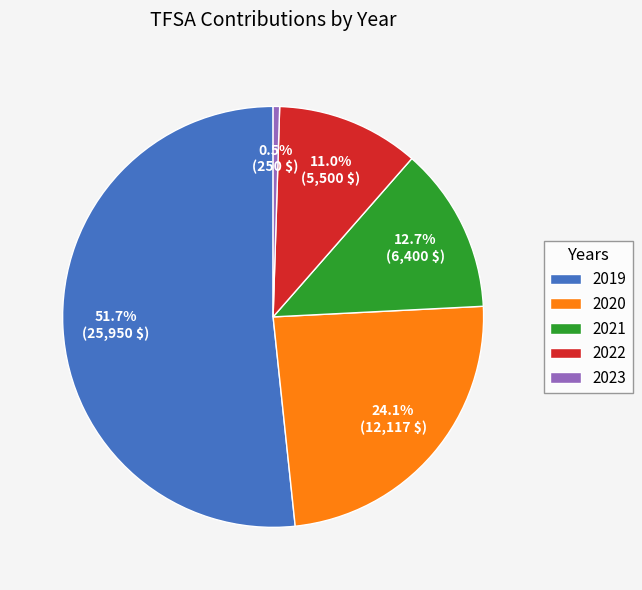

To the nearest percent, what portion does 2022 represent?

11%